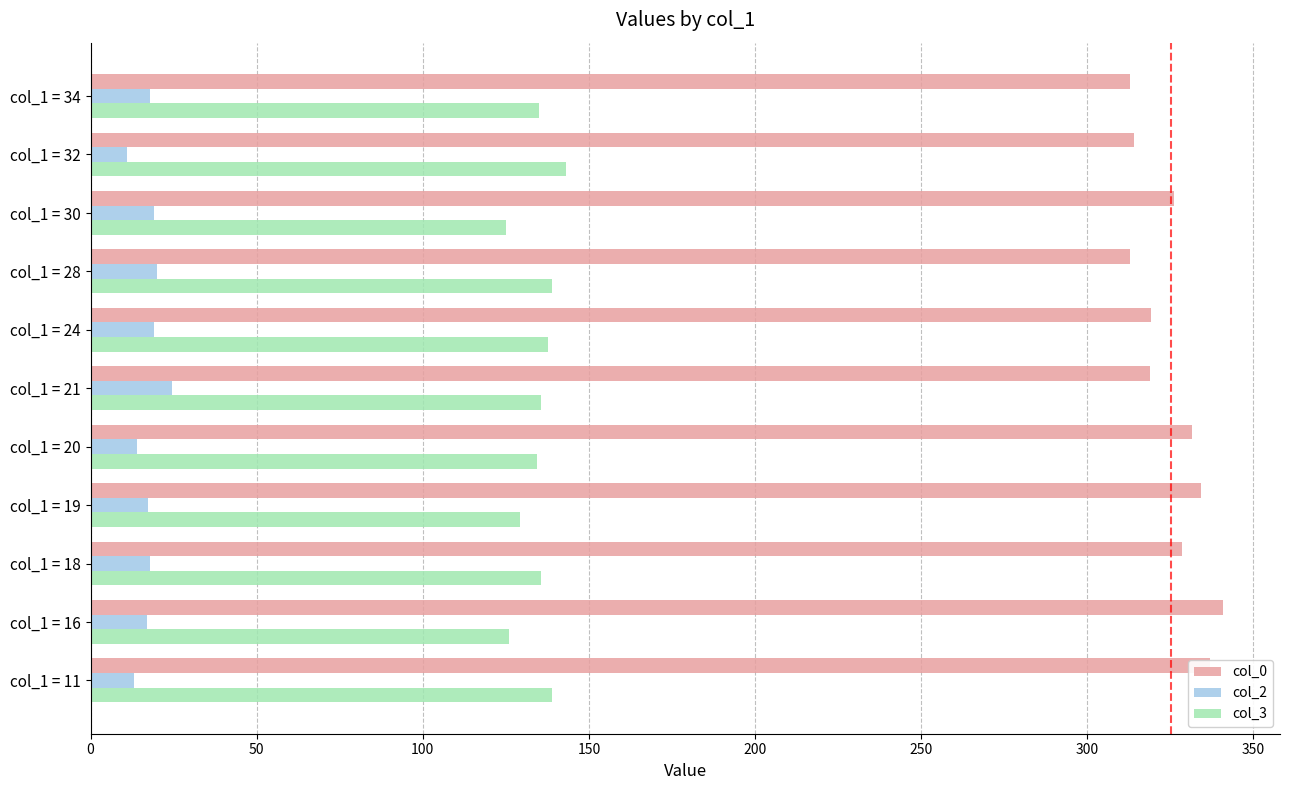

What is the maximum value shown in the chart?

341.0